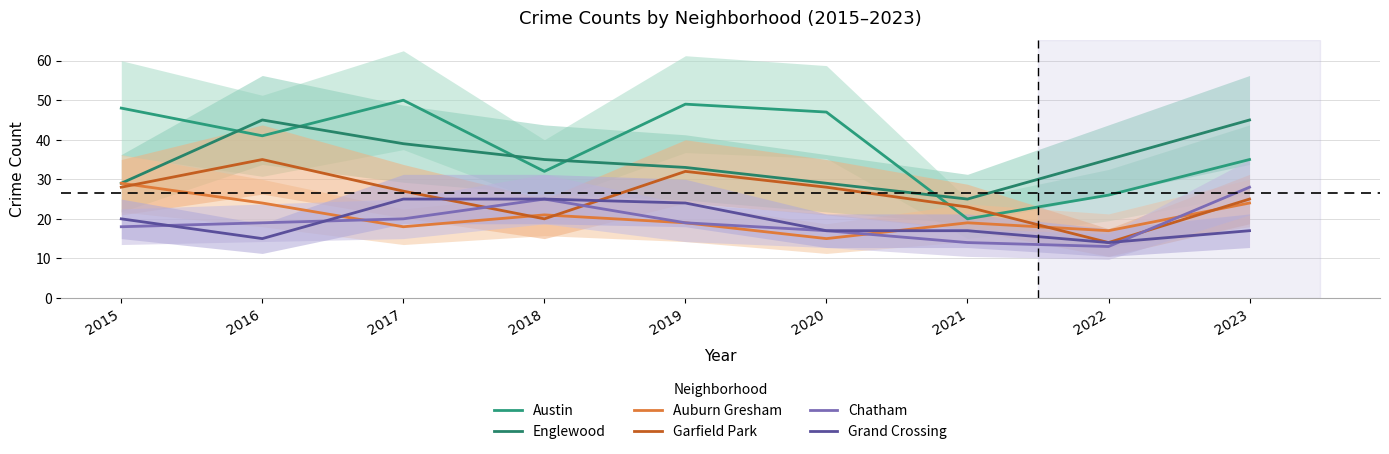

What is the highest value of the Grand Crossing series?

25